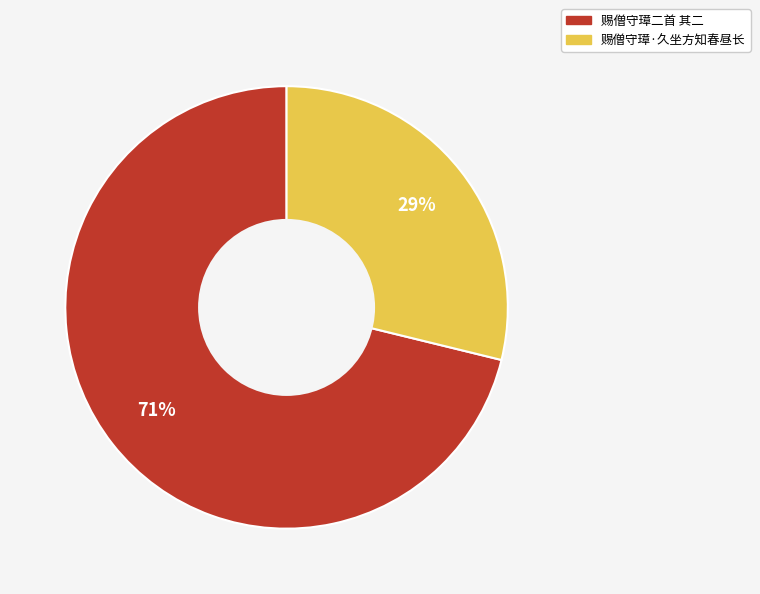

Which slice is the smallest?

赐僧守璋·久坐方知春昼长